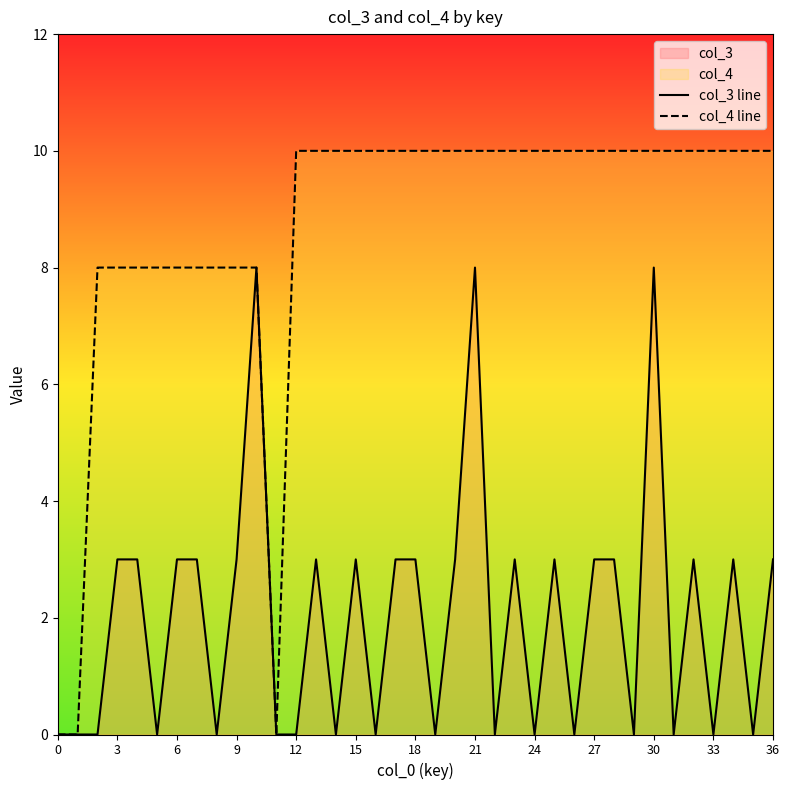

How many data points does each series have?

37